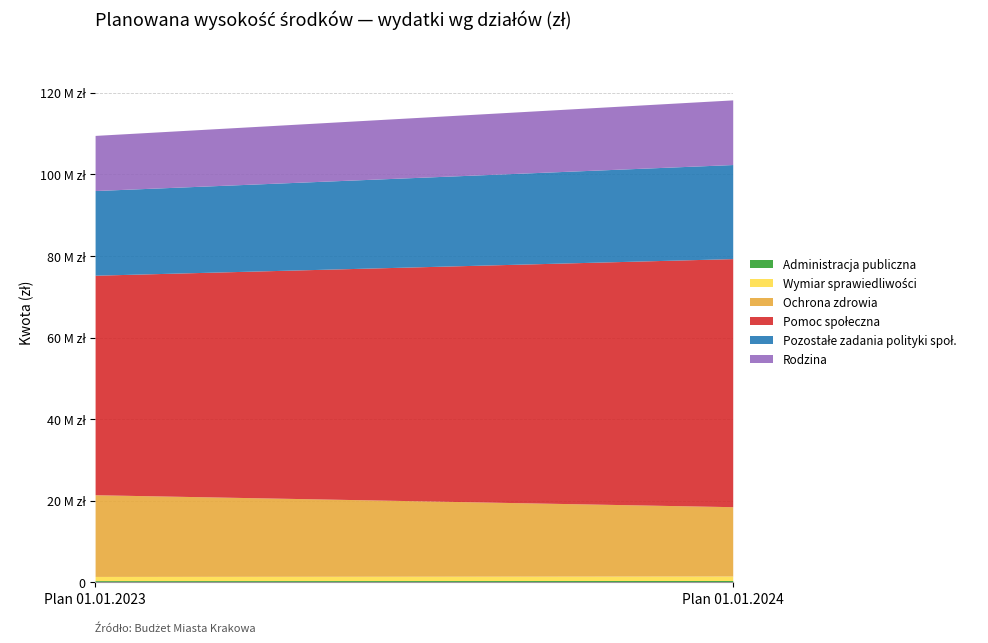

What is the difference between the maximum and minimum values in the Wymiar sprawiedliwości series?

67606